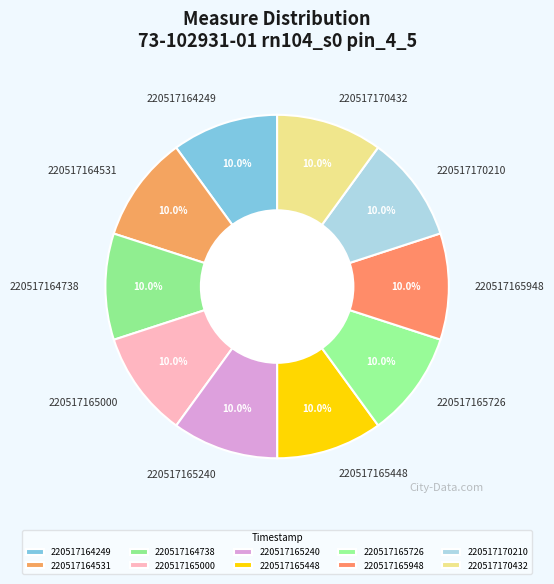

Does 220517165948 account for over 50% of the chart?

No